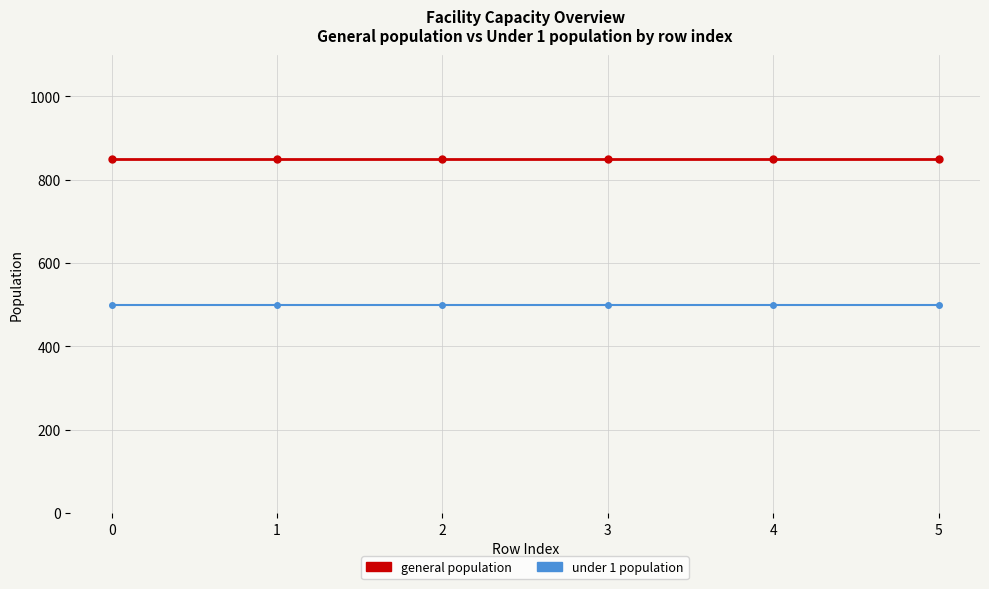

What are all the series names shown in the legend?

general population, under 1 population